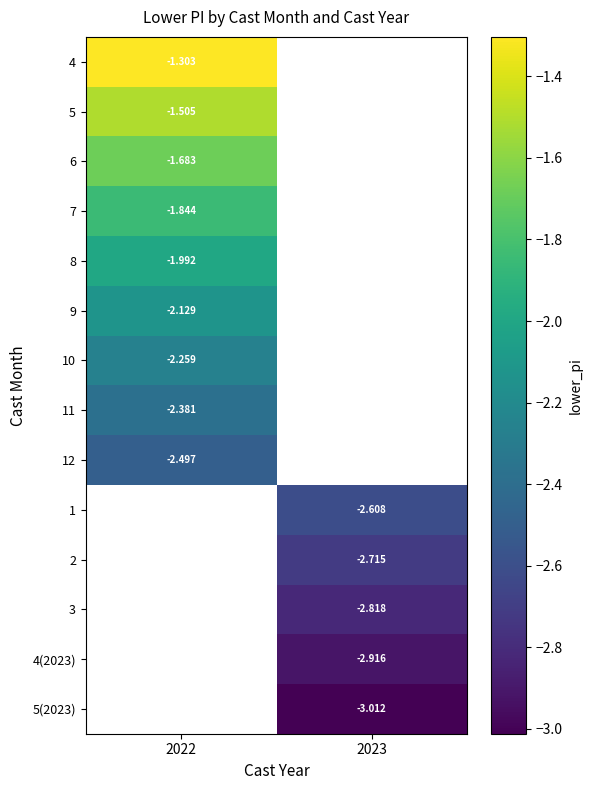

At which category does the chart reach its peak across all series?

2022